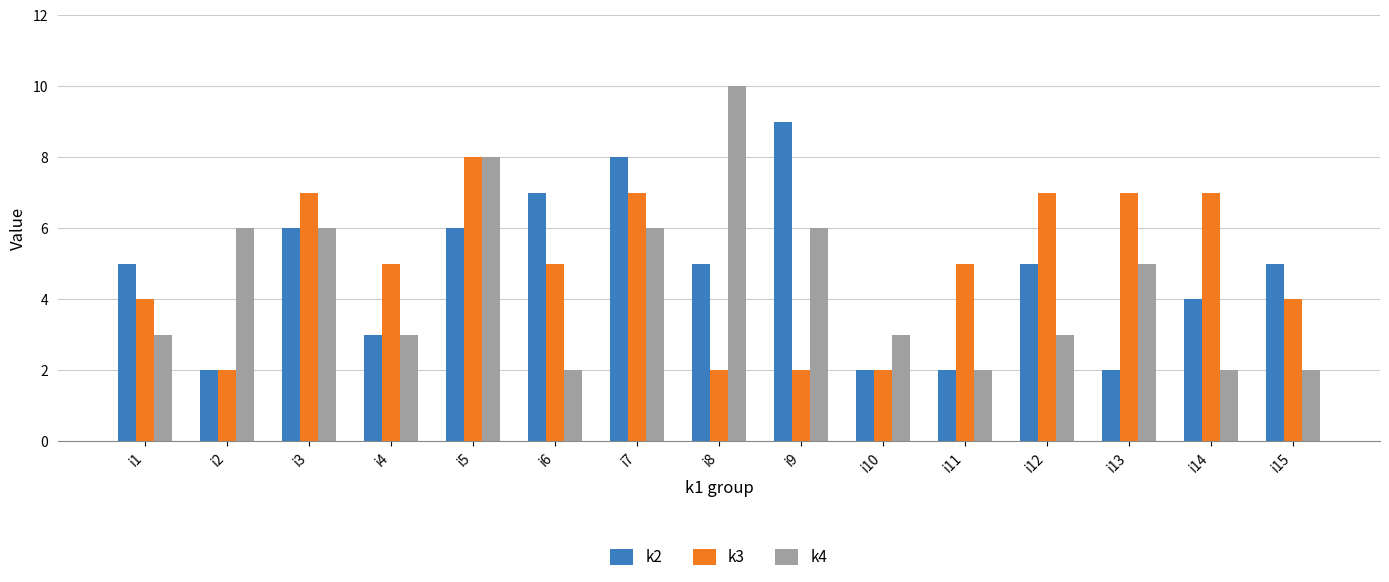

At which category does the chart reach its peak across all series?

i8